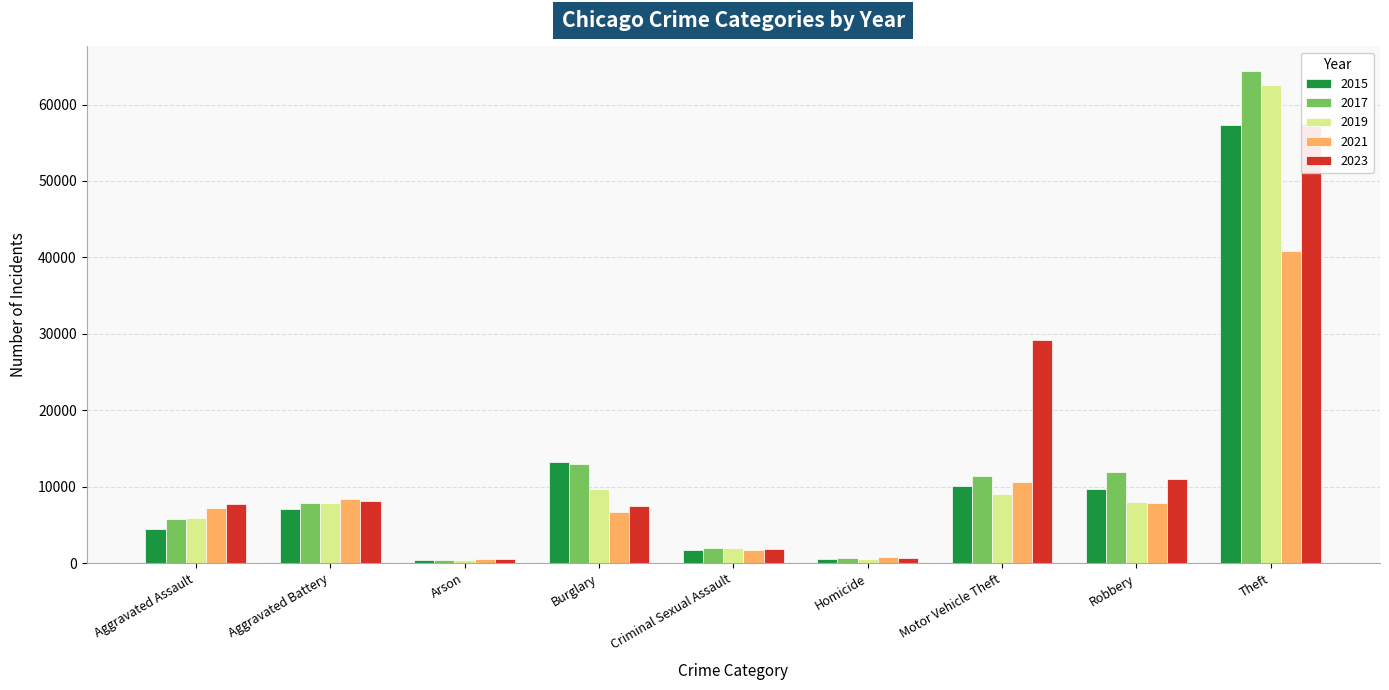

What is the difference between the second highest and minimum values in the 2021 series?

10075